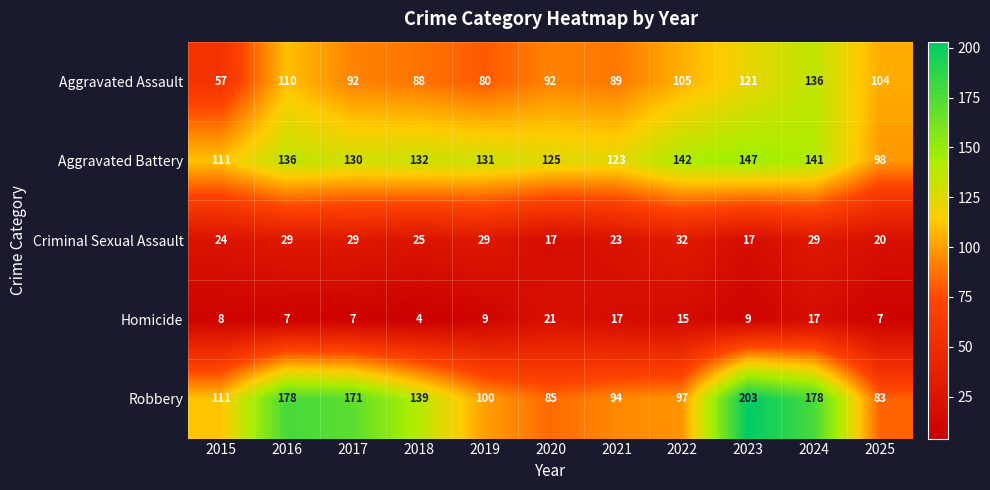

Rank the series by their maximum value, from lowest to highest.

Homicide, Criminal Sexual Assault, Aggravated Assault, Aggravated Battery, Robbery